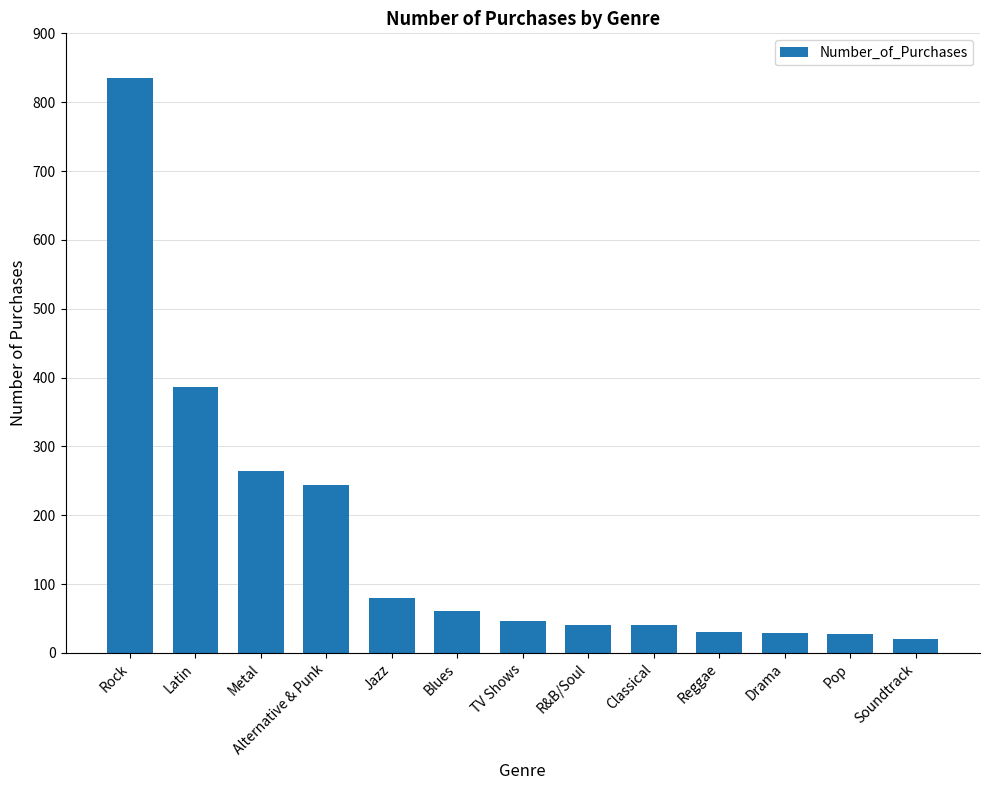

What is the change in value from Latin to Jazz?

-306